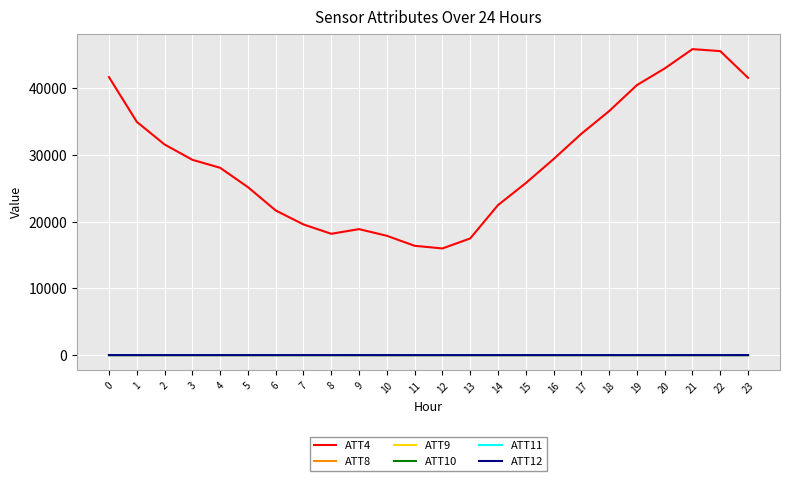

Does the chart display data point markers on the line(s)?

No